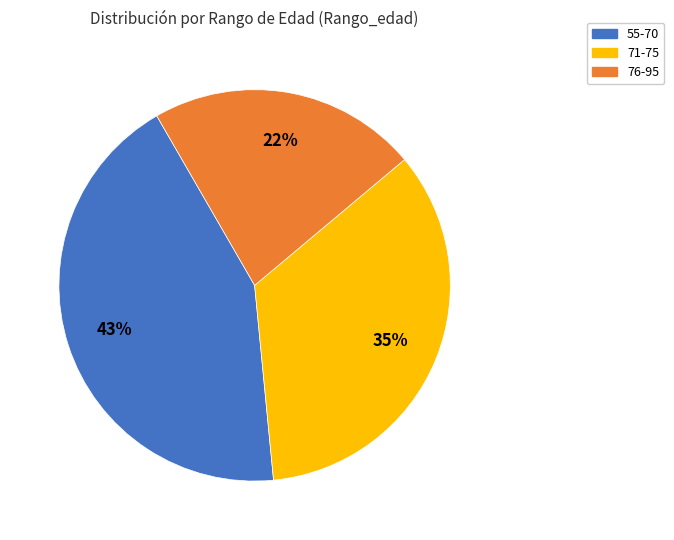

What percentage is the 71-75 slice, to the nearest percent?

35%